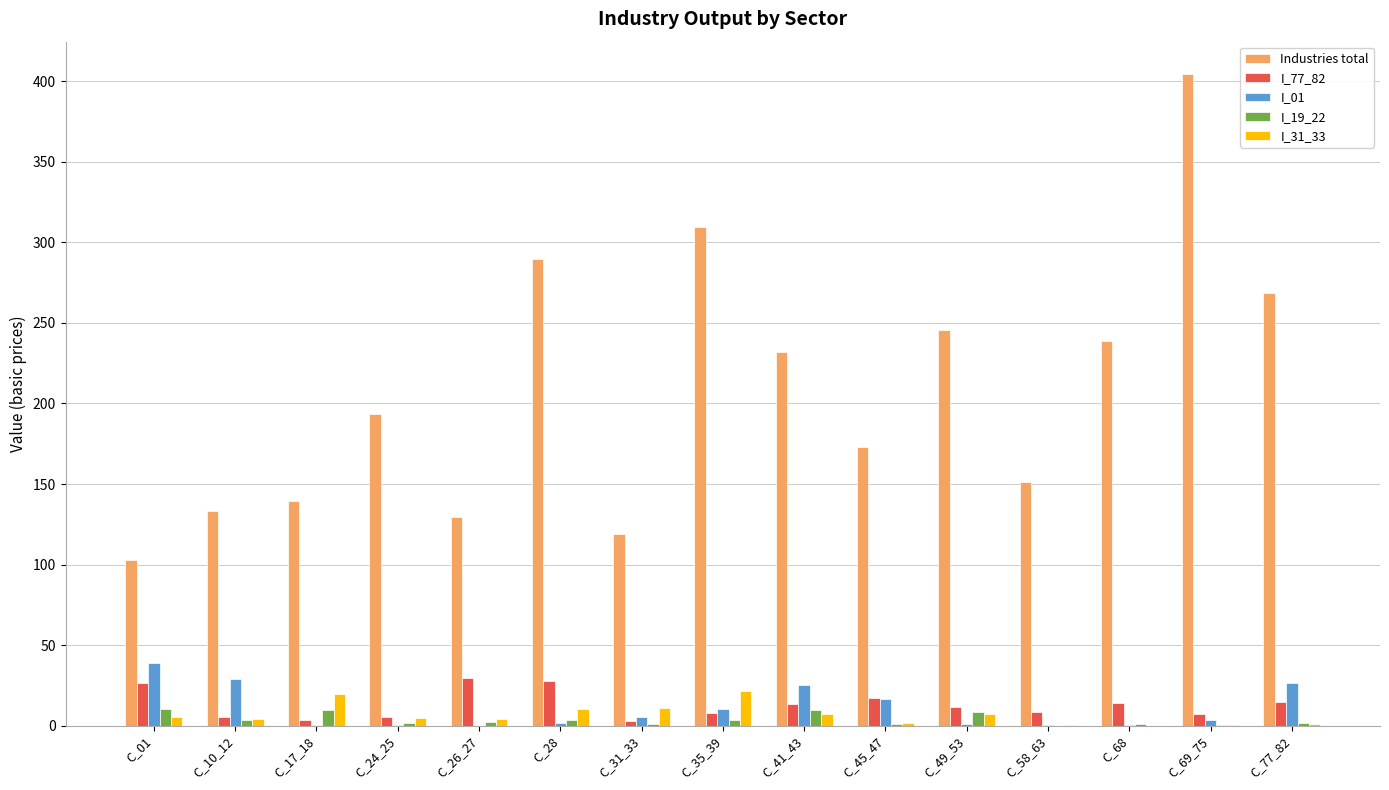

The I_19_22 series shows 9.5 at C_41_43. True or false?

True